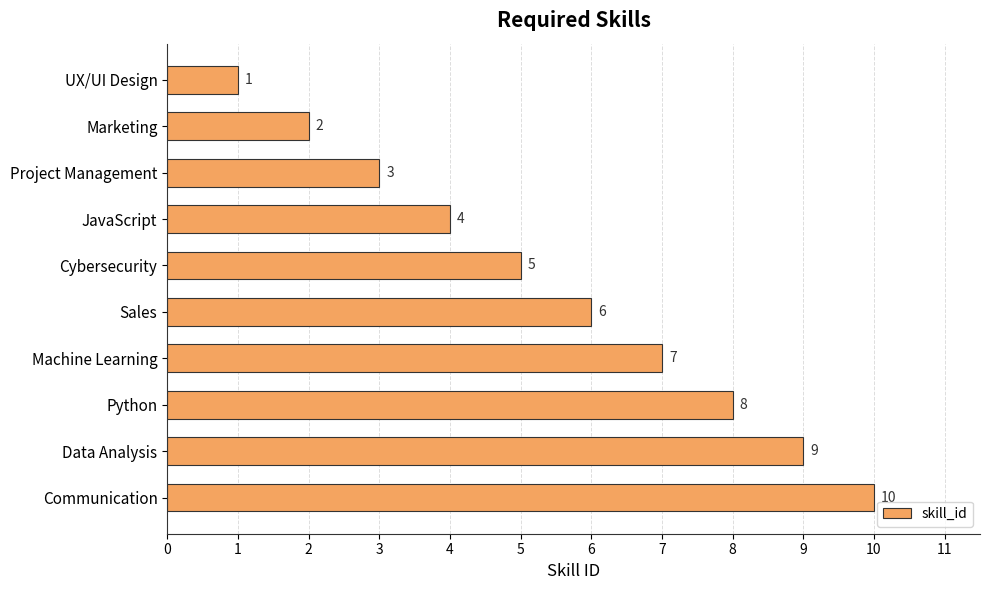

Count the number of categories in the chart.

10